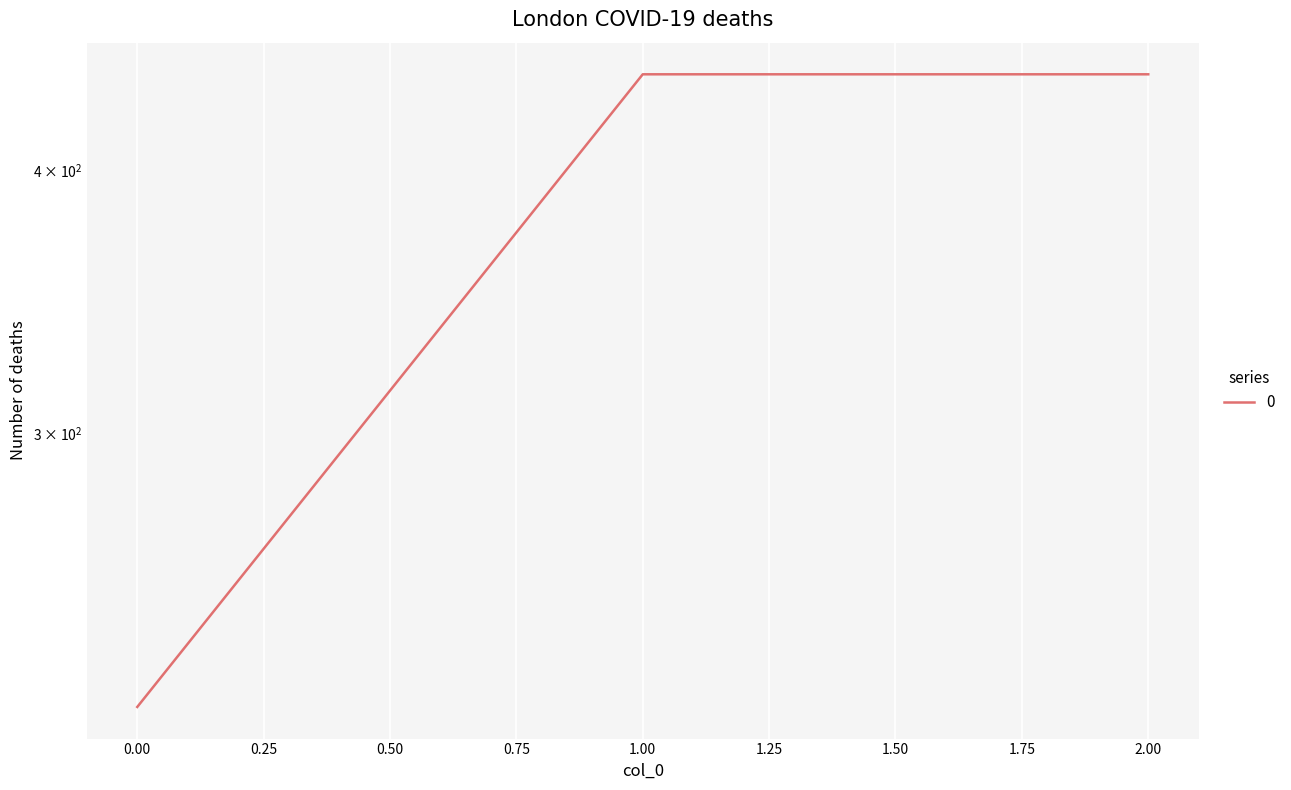

What is the maximum value shown in the chart?

444.4